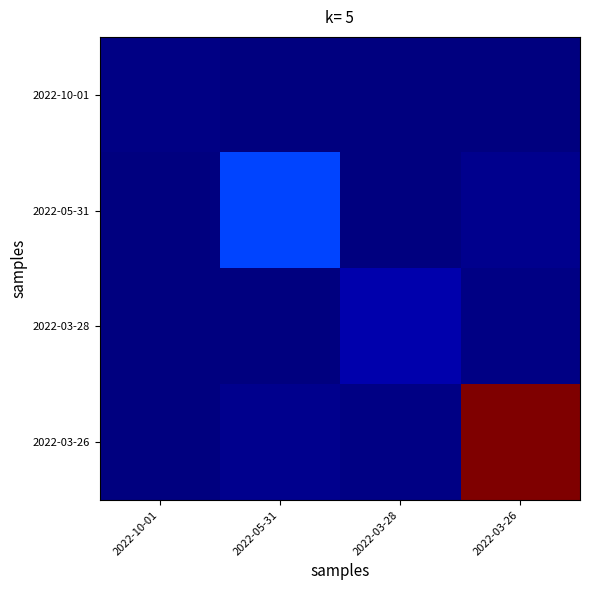

Reading left to right, transcribe all the data shown in this chart.

2022-10-01: 2022-10-01=0.9	2022-05-31=0.2	2022-03-28=0.1	2022-03-26=0.2
2022-05-31: 2022-10-01=0.2	2022-05-31=21.2	2022-03-28=0.5	2022-03-26=1.7
2022-03-28: 2022-10-01=0.1	2022-05-31=0.5	2022-03-28=4.4	2022-03-26=0.6
2022-03-26: 2022-10-01=0.2	2022-05-31=1.7	2022-03-28=0.6	2022-03-26=108.0